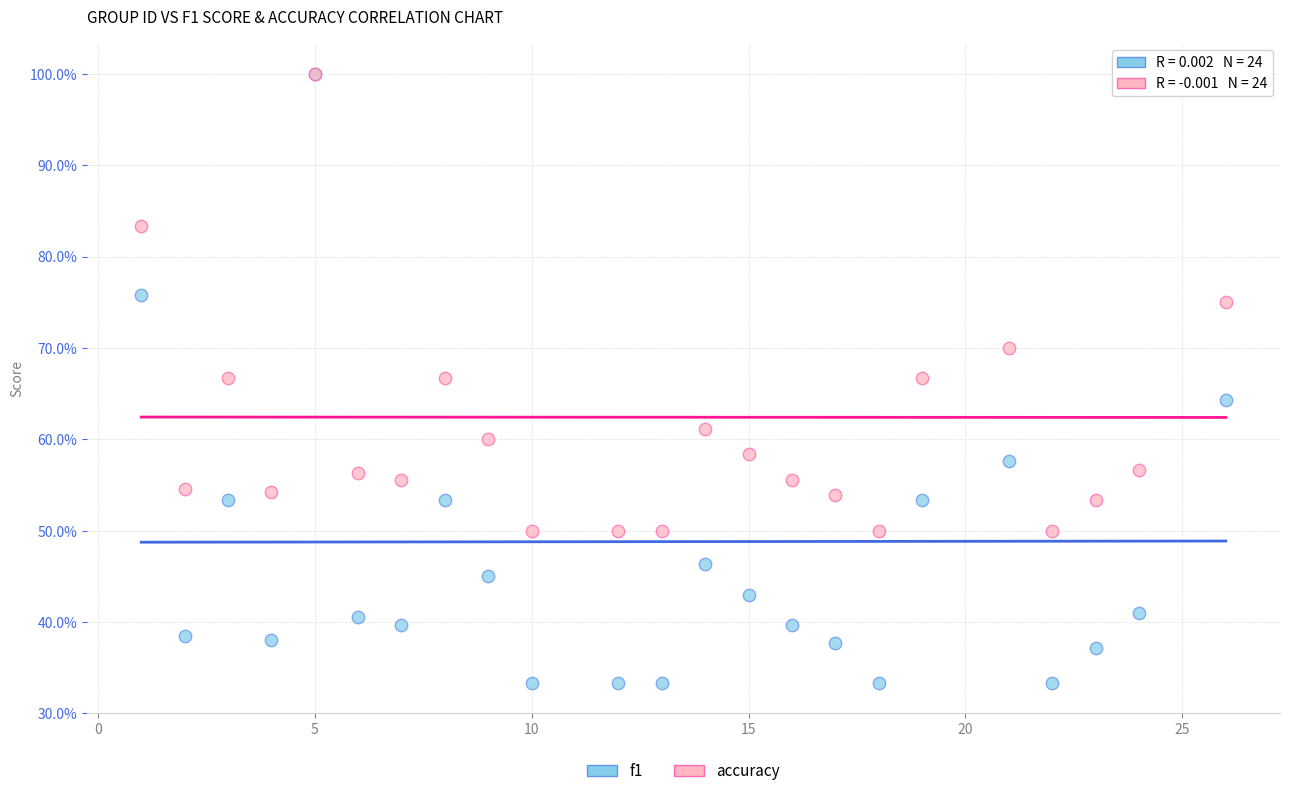

Which series contains the lowest Y value?

f1